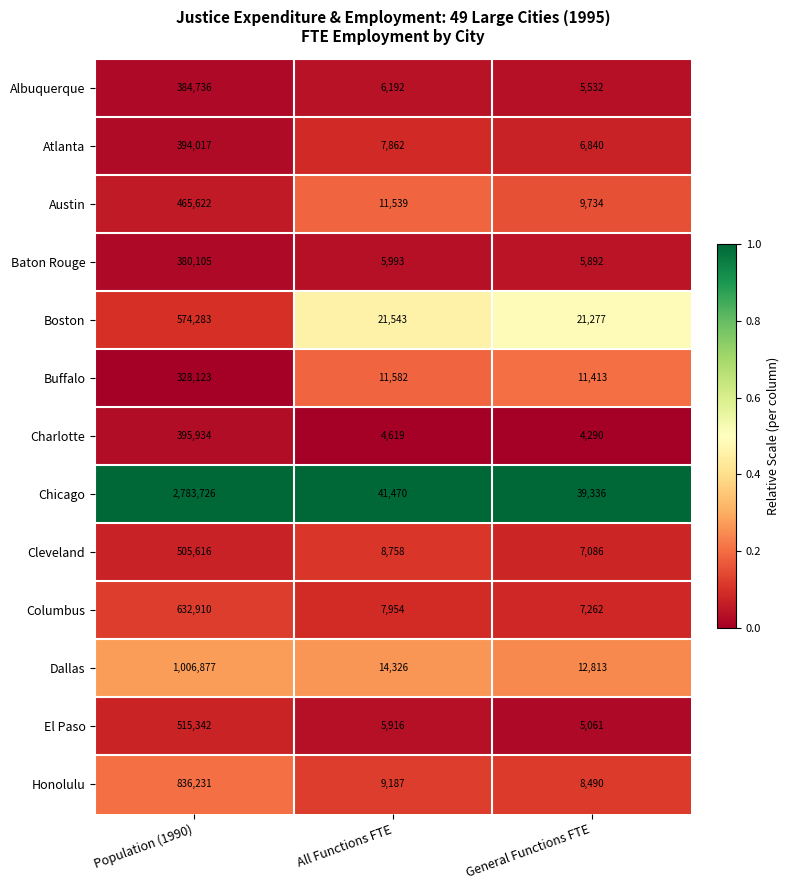

Is the value of Chicago at General Functions FTE greater than the value of Austin at All Functions FTE?

Yes